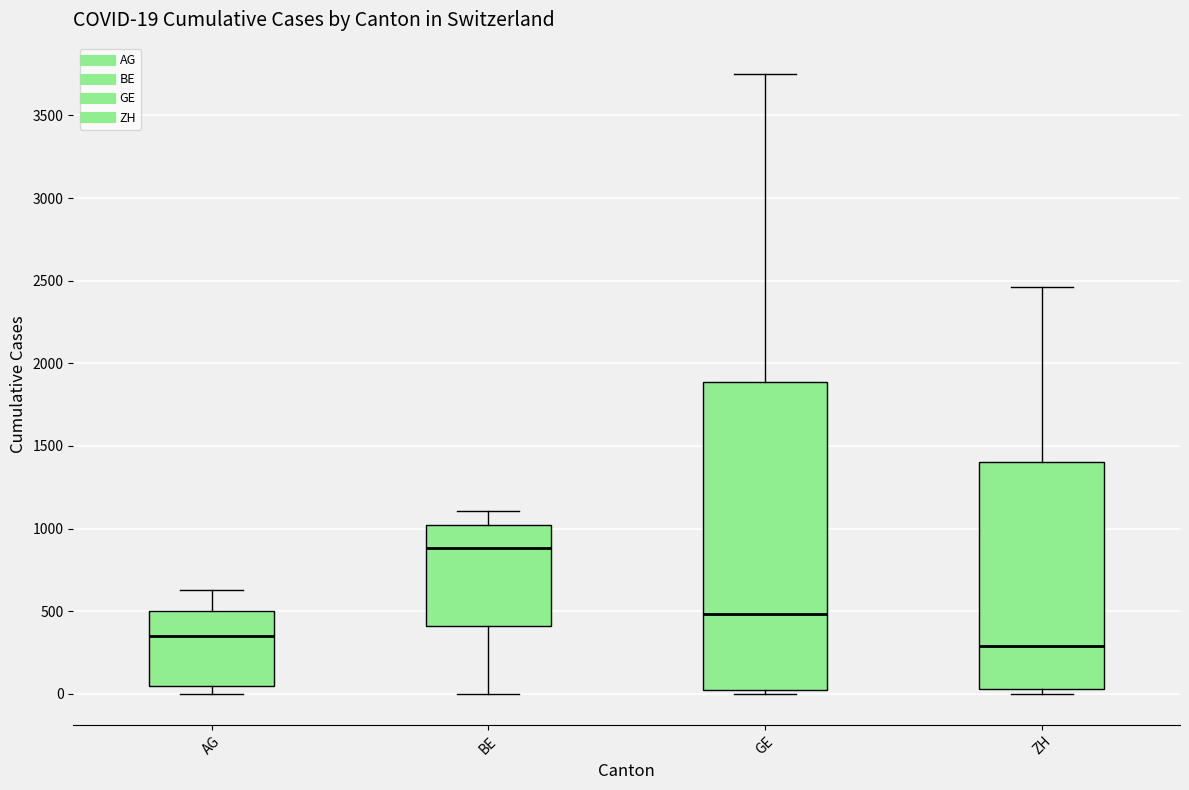

Which box's median line is the lowest?

ZH